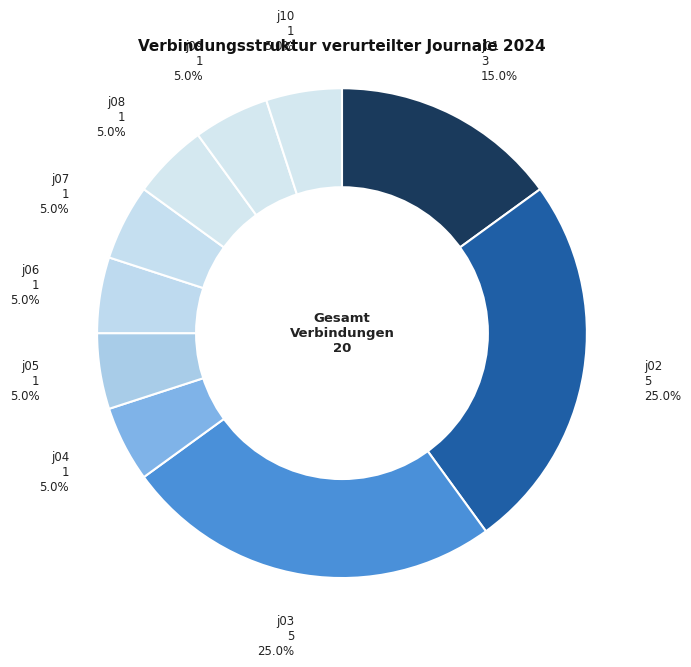

Is there a majority slice in this chart?

No